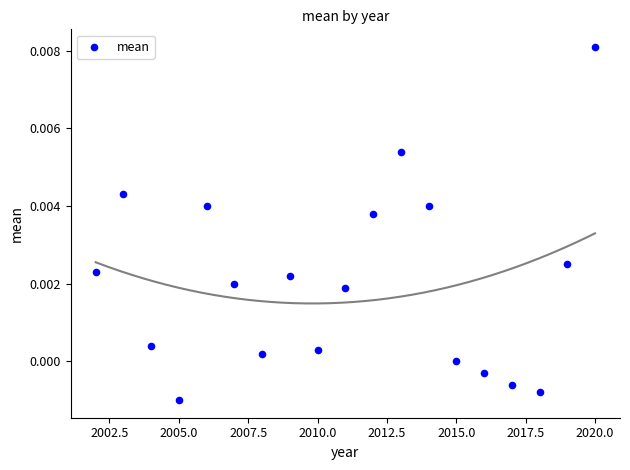

What is the range of X values (max minus min)?

18.0